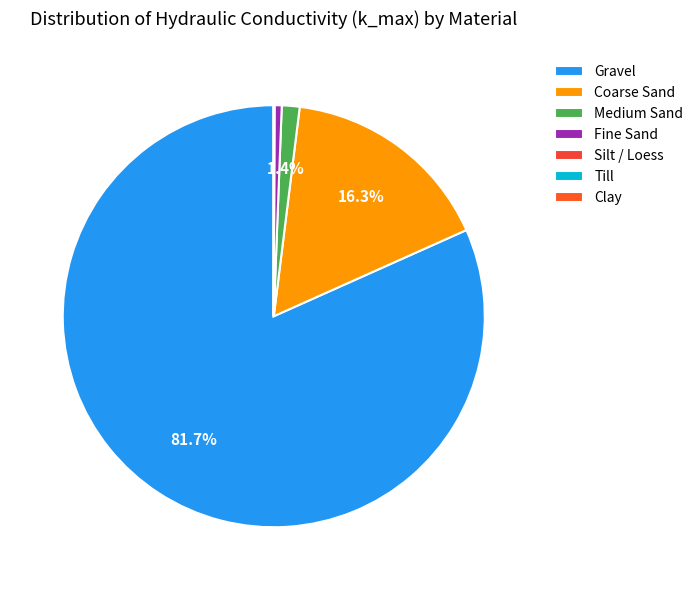

How many slices are in this pie chart?

7